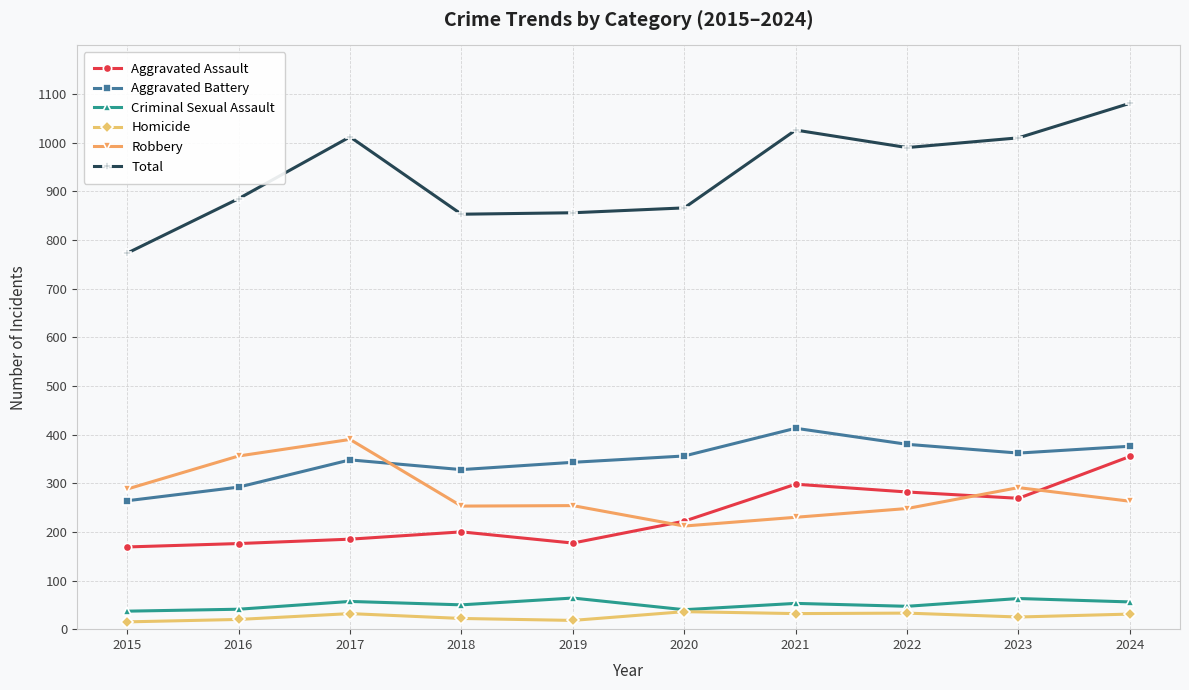

True or false: Aggravated Assault has more than 1 points higher than both neighbors.

True